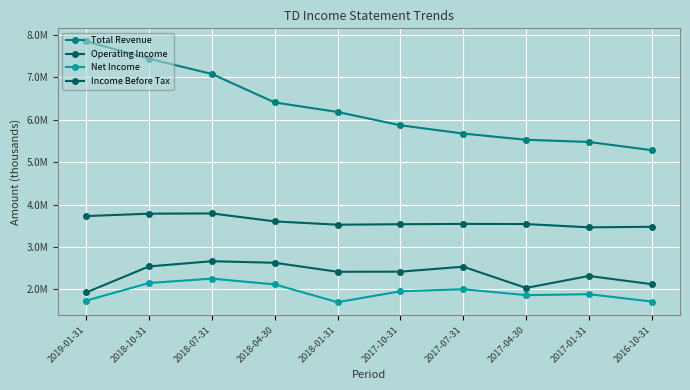

The Net Income series shows 2151500 at 2018-10-31. True or false?

True